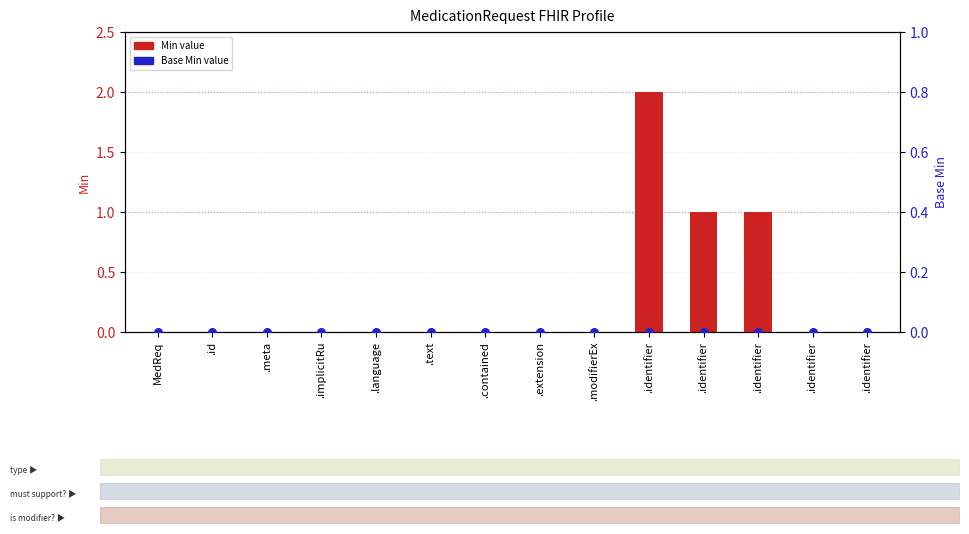

What are all the series names shown in the legend?

Min, Base Min